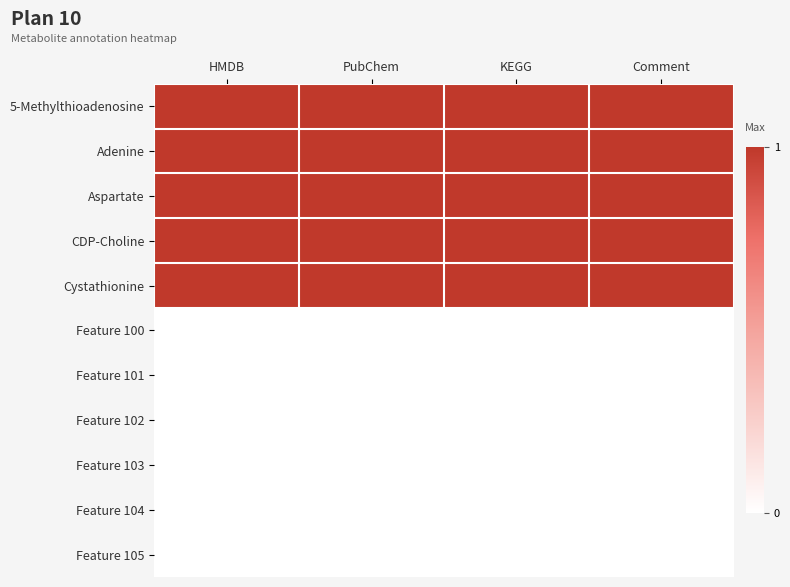

What is the total value across all series at KEGG?

5